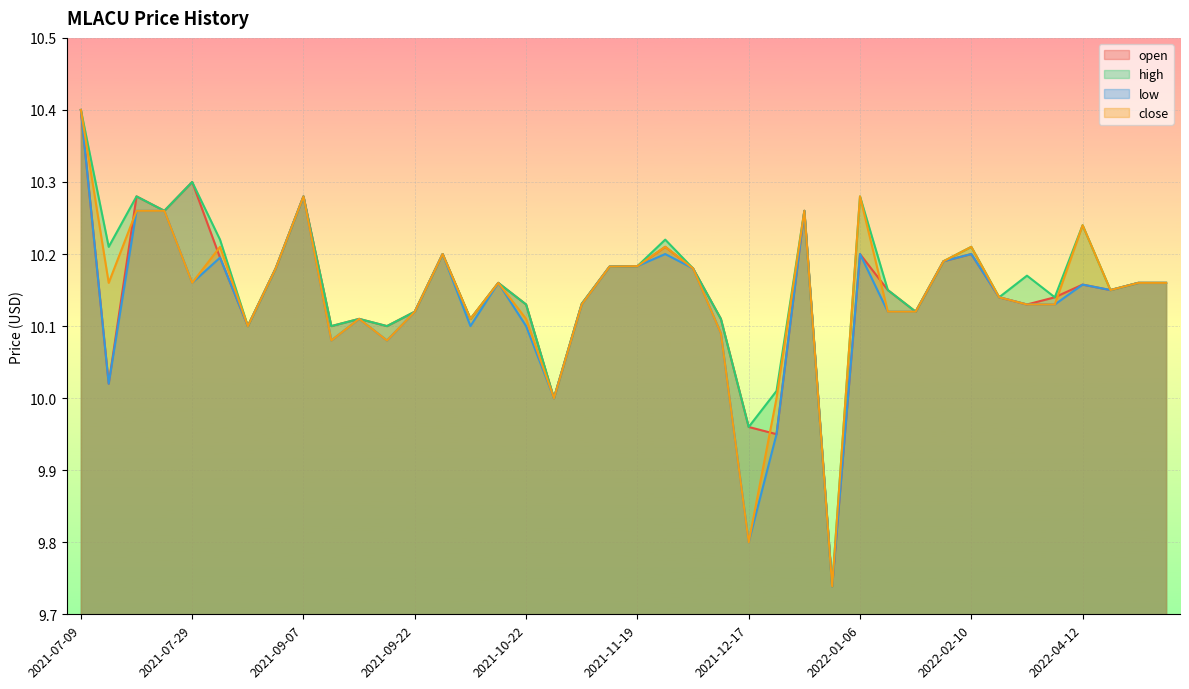

True or false: low and open cross at least once.

False